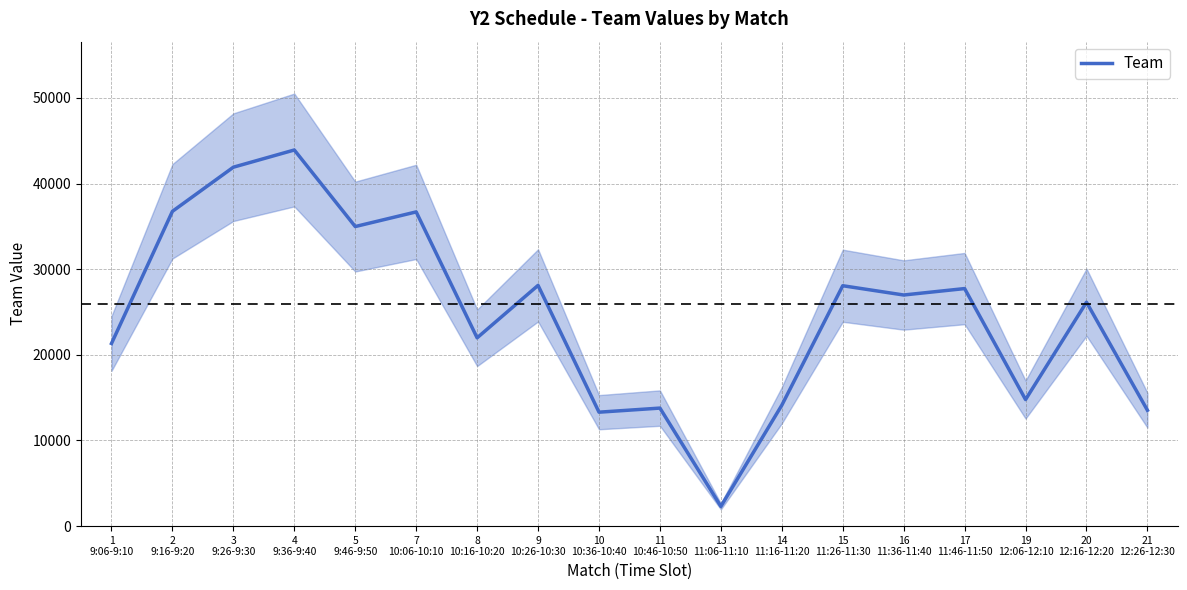

Reading left to right, transcribe all the data shown in this chart.

1
9:06-9:10=21330.0	2
9:16-9:20=36763.0	3
9:26-9:30=41917.7	4
9:36-9:40=43926.3	5
9:46-9:50=34986.0	7
10:06-10:10=36696.7	8
10:16-10:20=21989.7	9
10:26-10:30=28115.0	10
10:36-10:40=13306.7	11
10:46-10:50=13784.3	13
11:06-11:10=2301.7	14
11:16-11:20=14117.7	15
11:26-11:30=28074.3	16
11:36-11:40=26991.0	17
11:46-11:50=27742.7	19
12:06-12:10=14779.3	20
12:16-12:20=26147.0	21
12:26-12:30=13529.0